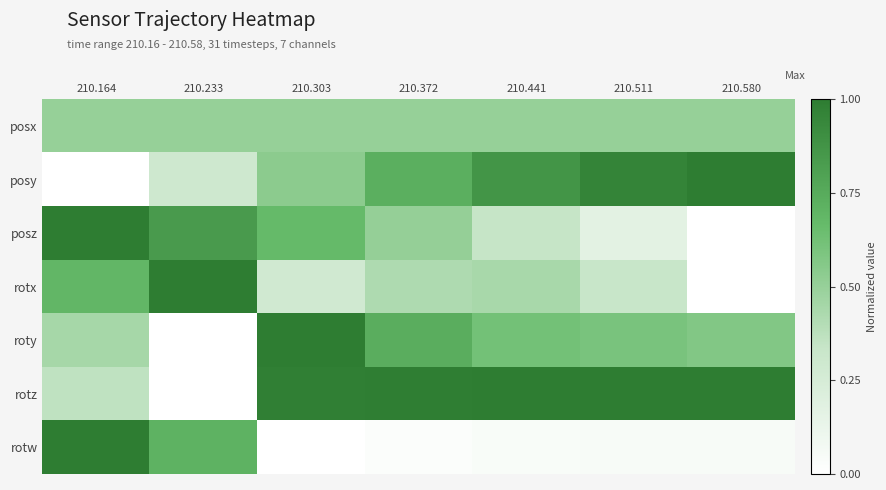

Which has a higher value, 210.233 or 210.303?

210.233